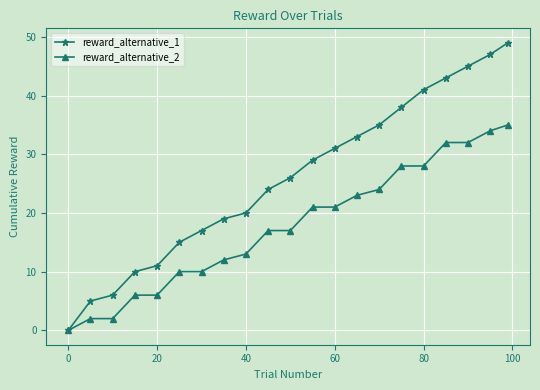

Rank the series by their average value, from lowest to highest.

reward_alternative_2, reward_alternative_1